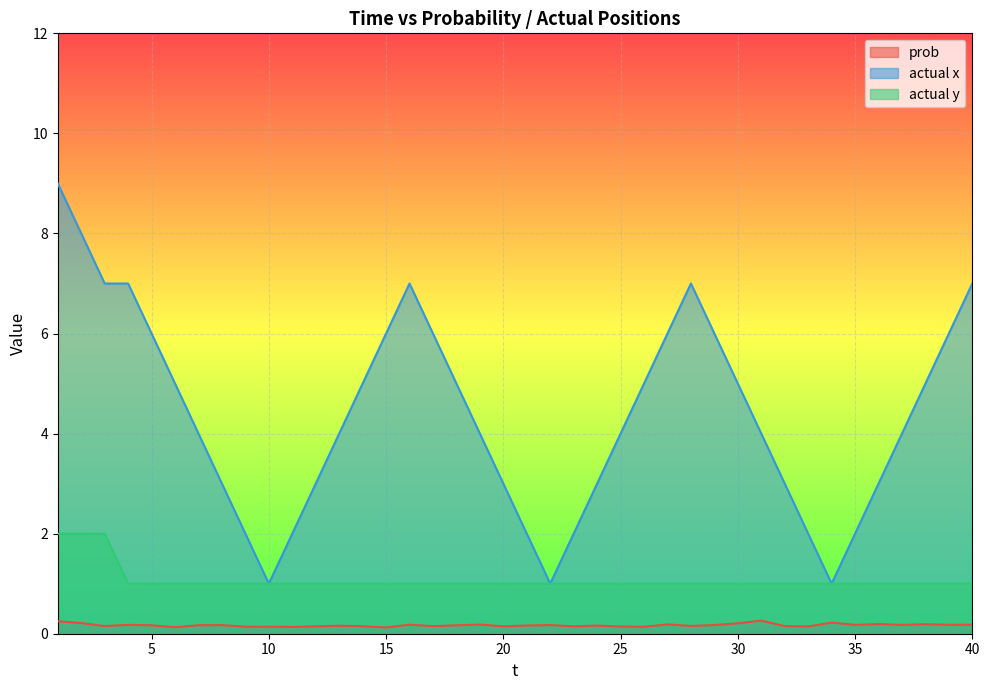

Rank the series by their average value, from lowest to highest.

prob, actual y, actual x